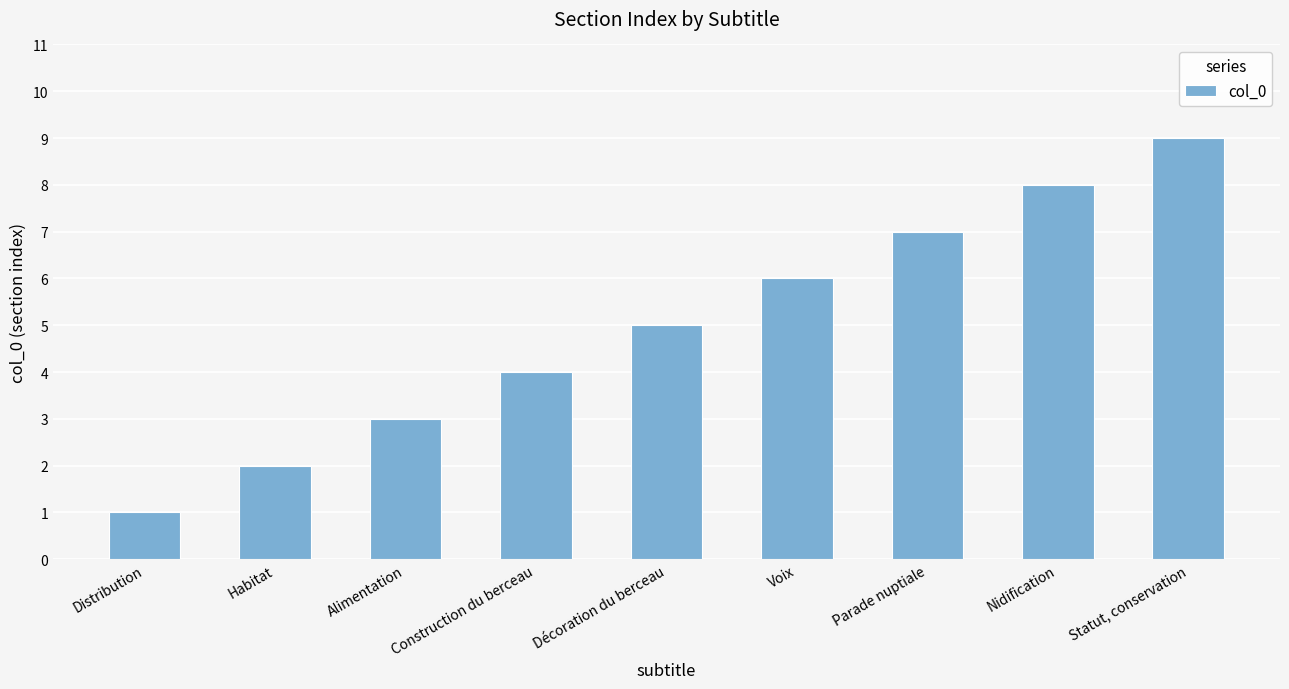

Rank the categories by value from lowest to highest.

Distribution, Habitat, Alimentation, Construction du berceau, Décoration du berceau, Voix, Parade nuptiale, Nidification, Statut, conservation